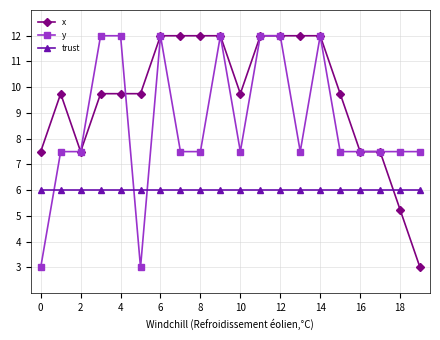

What is the minimum value for y?

3.0